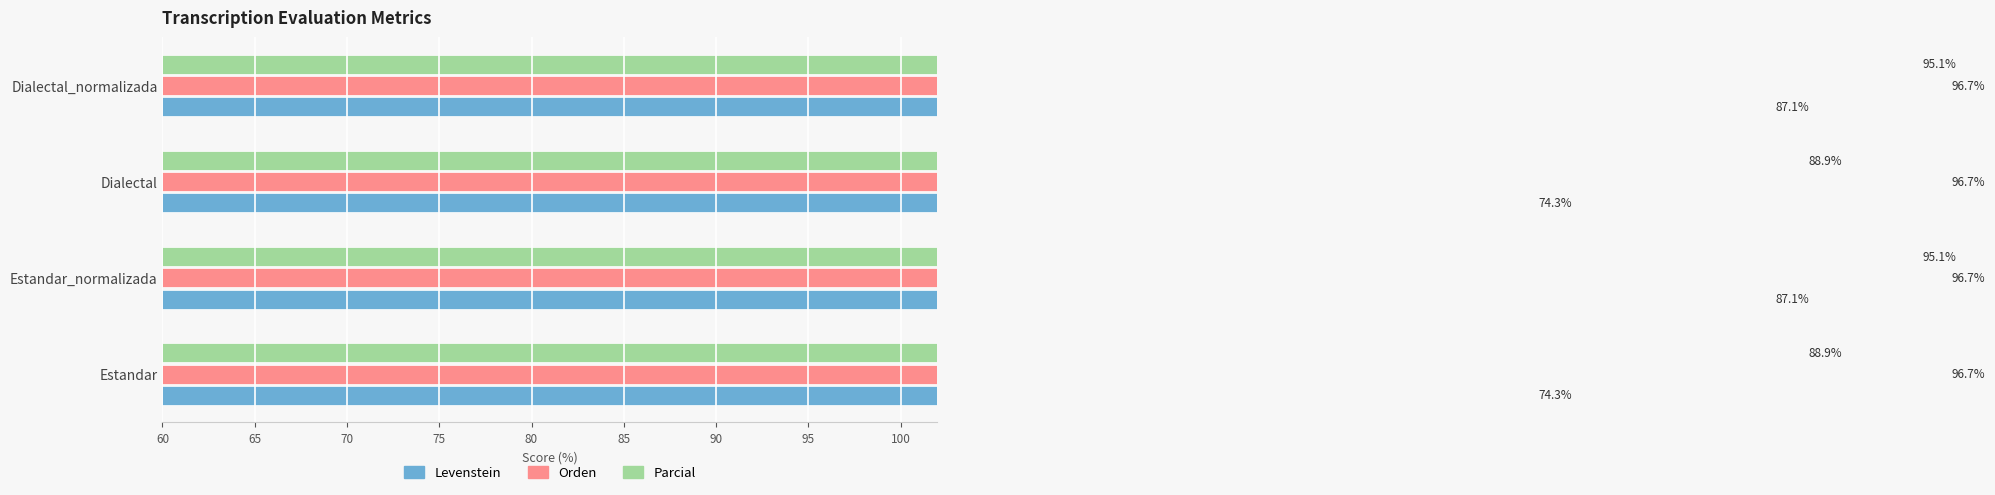

Is the value of Levenstein at Estandar_normalizada greater than the value of Parcial at Dialectal?

No